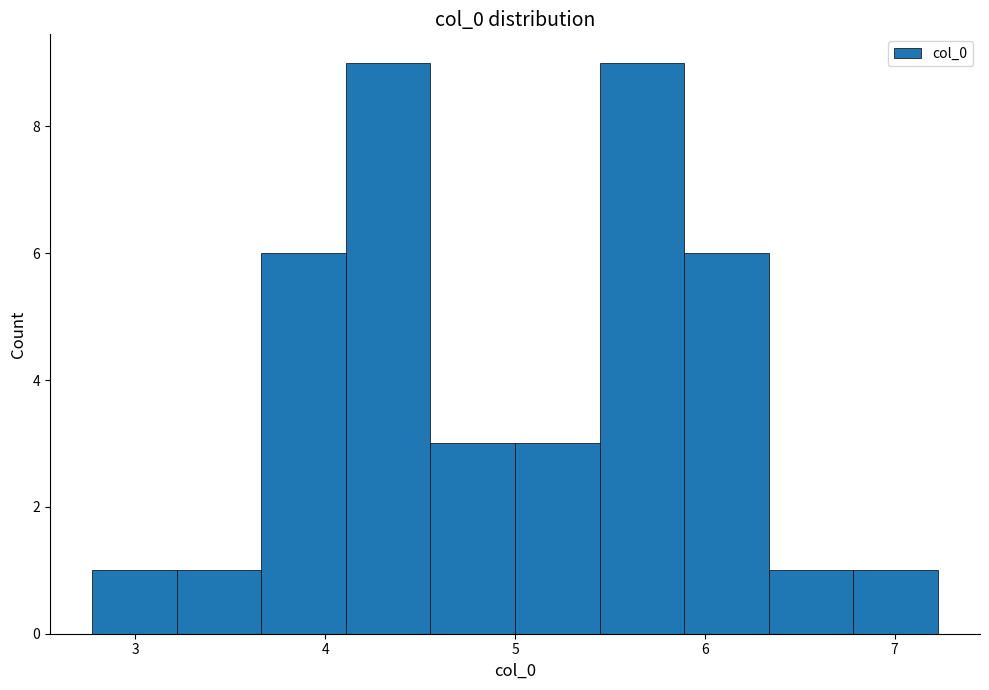

Reading left to right, transcribe this chart: for each bar, give the range it covers on the x-axis and its height. Neither the bar edges nor the heights are printed on the chart, so give them approximately, as read against the axes.

2.8 to 3.2: 1
3.2 to 3.7: 1
3.7 to 4.1: 6
4.1 to 4.6: 9
4.6 to 5.0: 3
5.0 to 5.4: 3
5.4 to 5.9: 9
5.9 to 6.3: 6
6.3 to 6.8: 1
6.8 to 7.2: 1